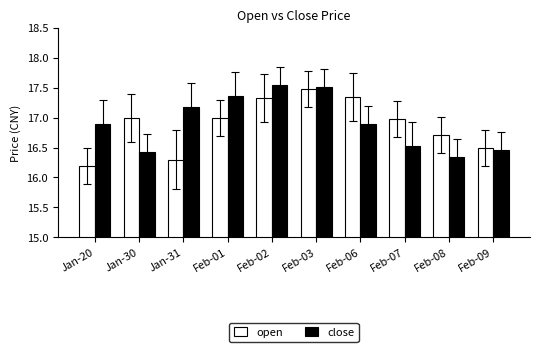

How many data points does each series have?

10